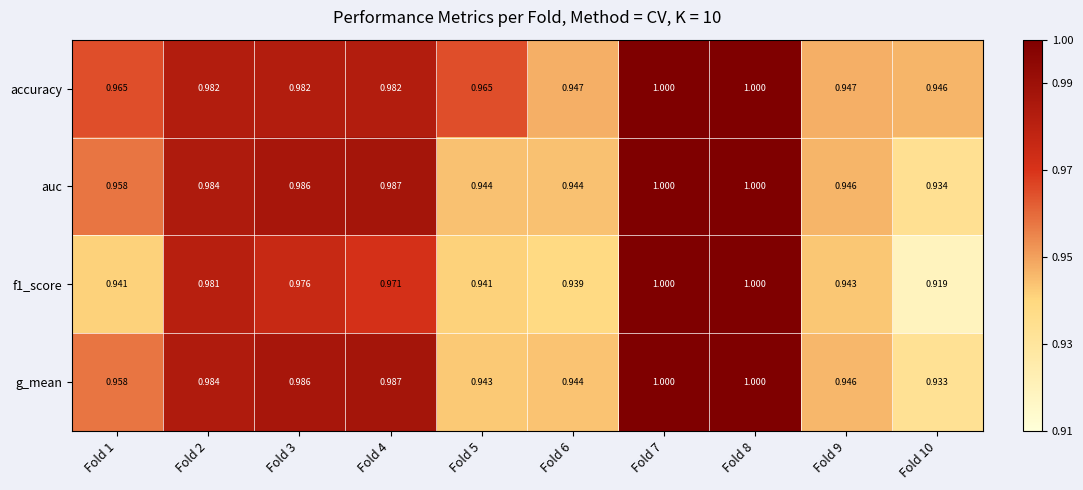

Which series has the largest total across all categories?

accuracy